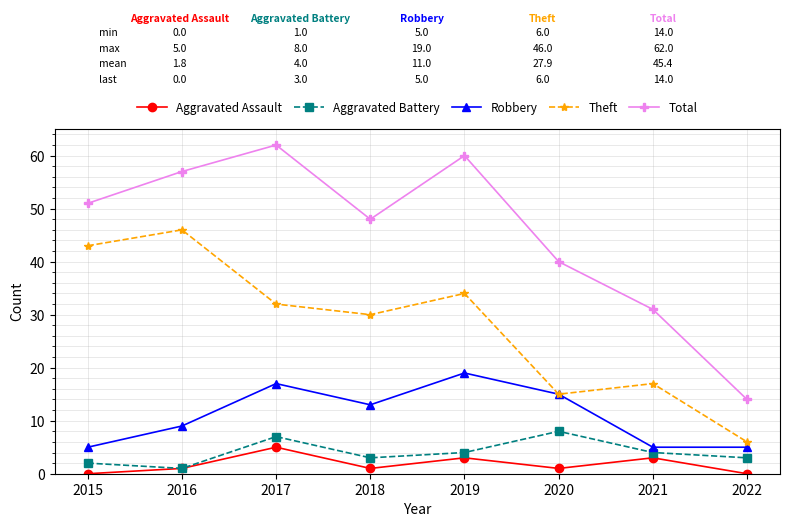

The value of Theft at 2016 is 46. True or false?

True